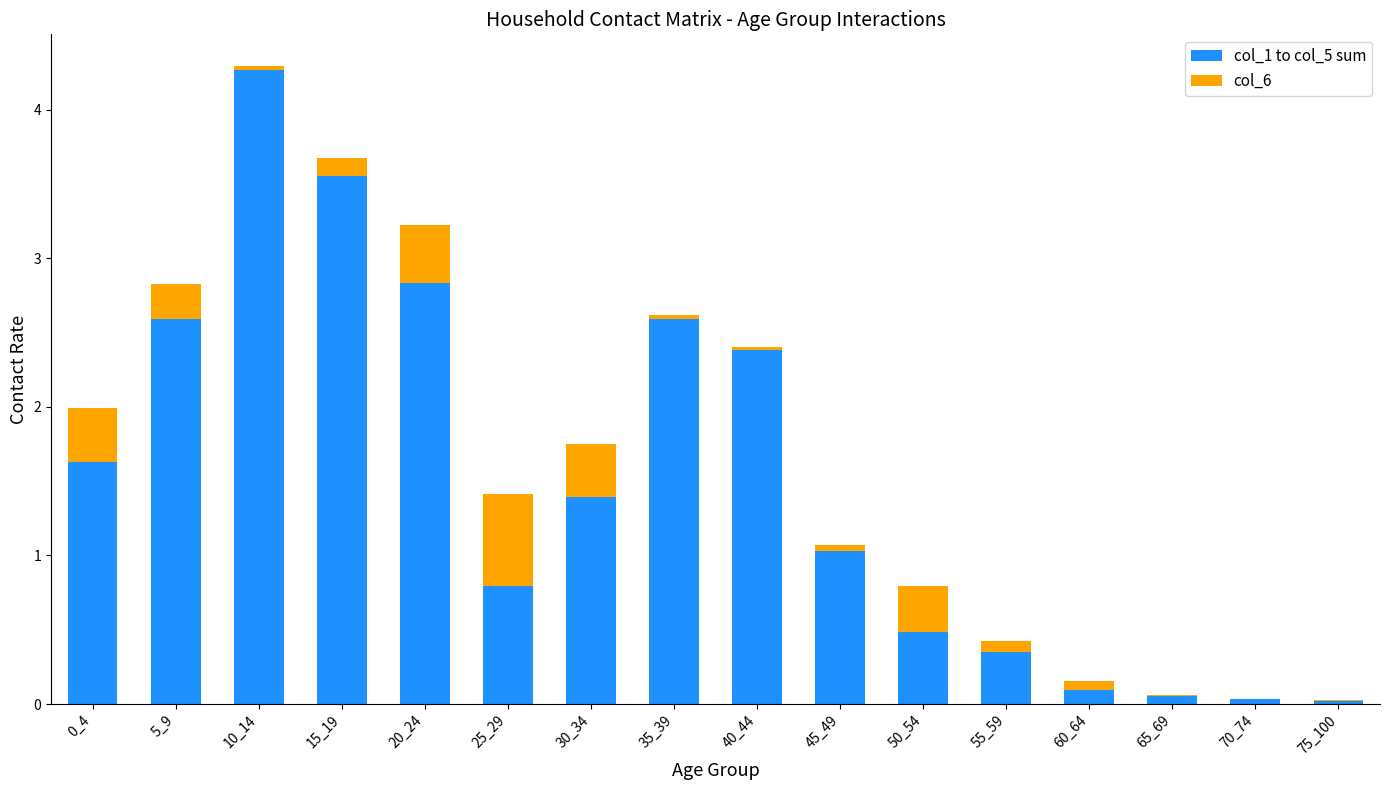

What is the total value across all series at 0_4?

2.0